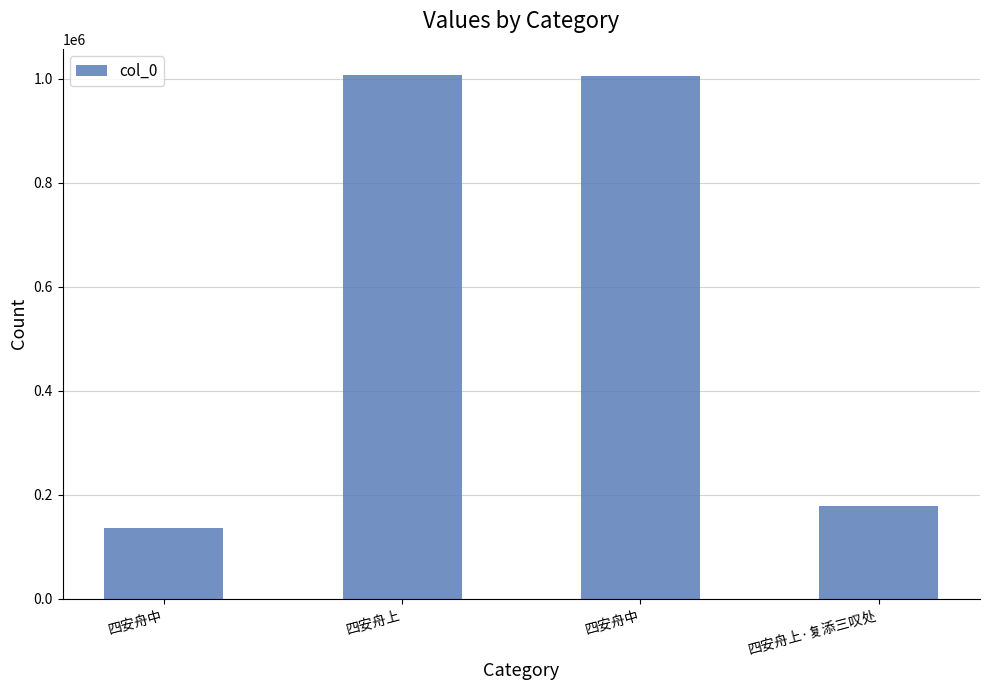

Which has a higher value, 四安舟中 or 四安舟中?

四安舟中